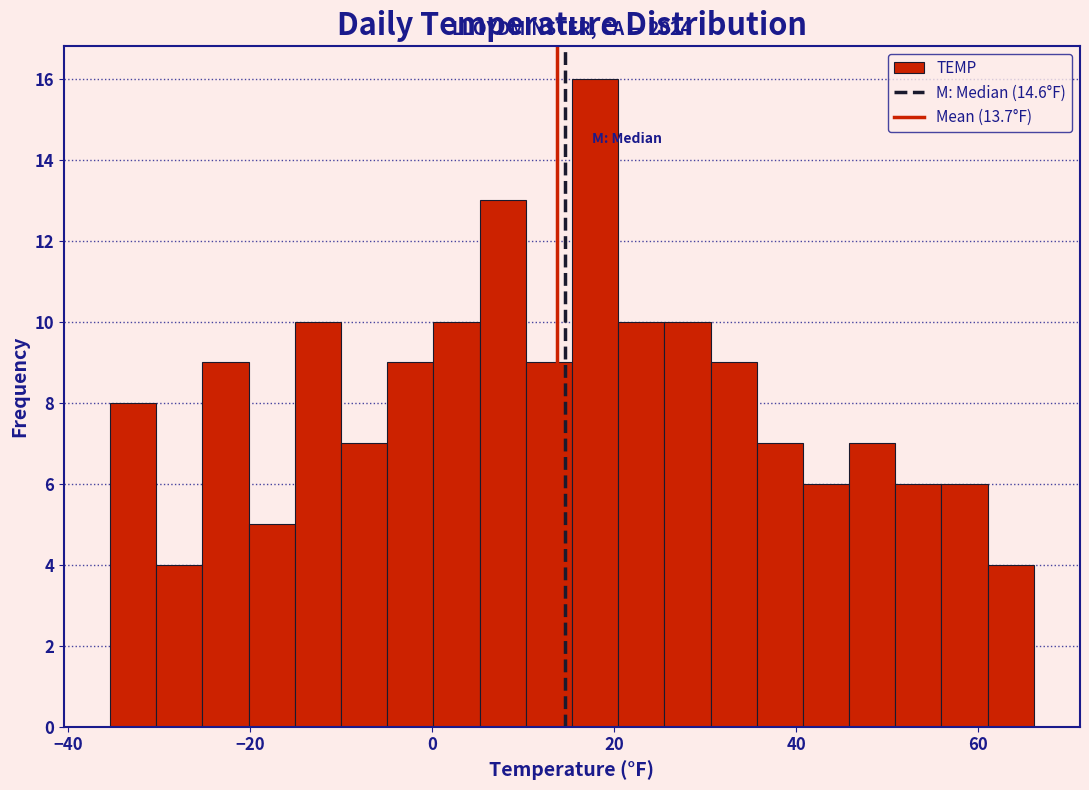

Read against the x-axis, roughly where is the centre of the tallest bar?

18